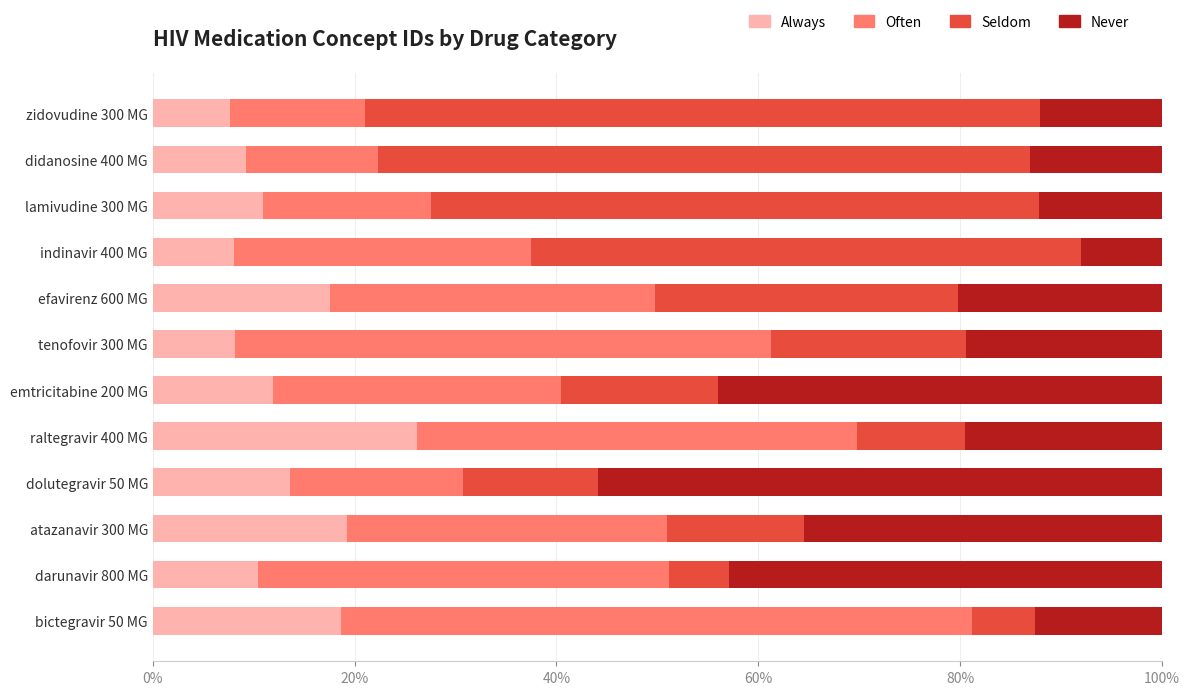

What is the lowest value of the Always series?

7.6